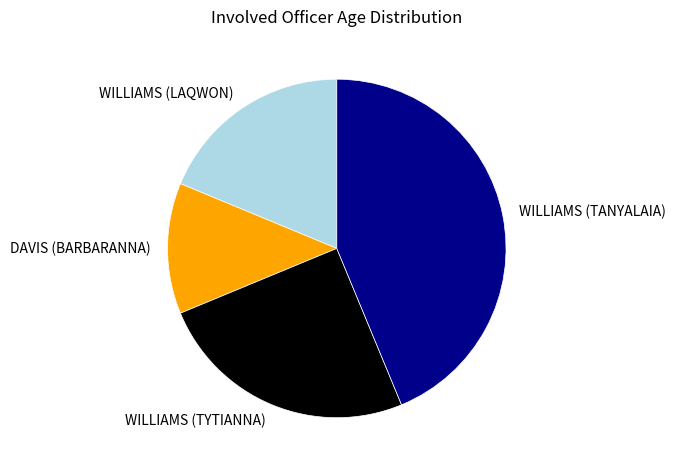

Rank the categories by value from lowest to highest.

DAVIS (BARBARANNA), WILLIAMS (LAQWON), WILLIAMS (TYTIANNA), WILLIAMS (TANYALAIA)